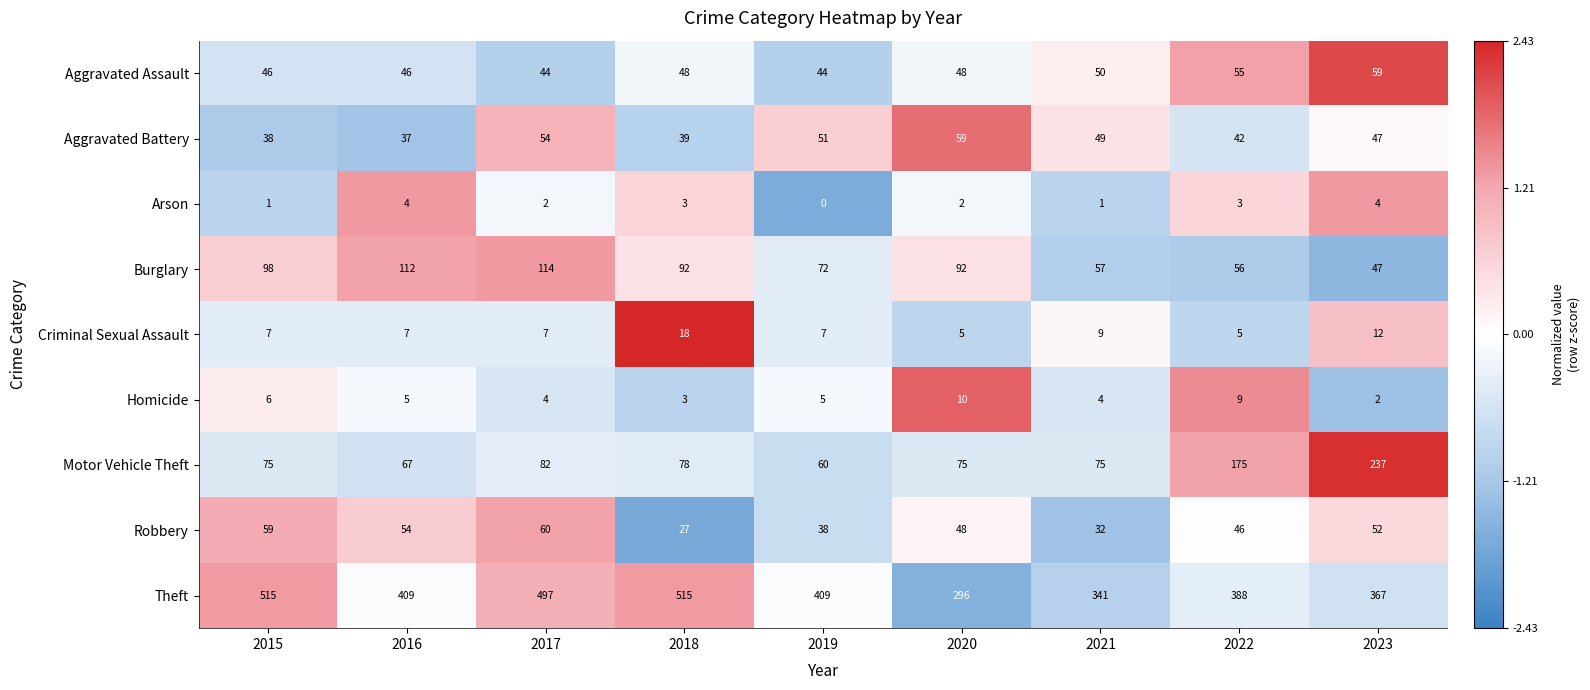

What is the total value across all series at 2023?

827